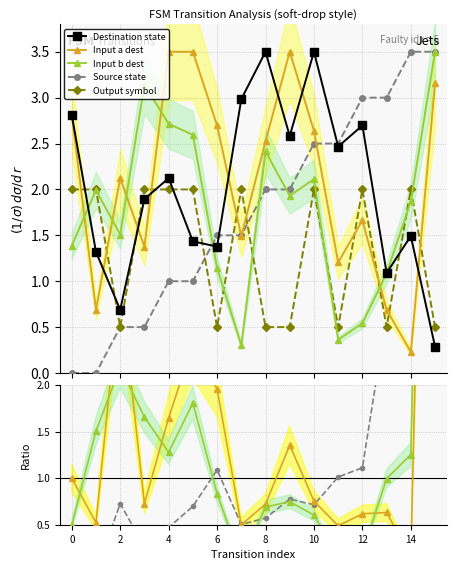

What is the value of the destination_state point at the 11th from the left?

3.5